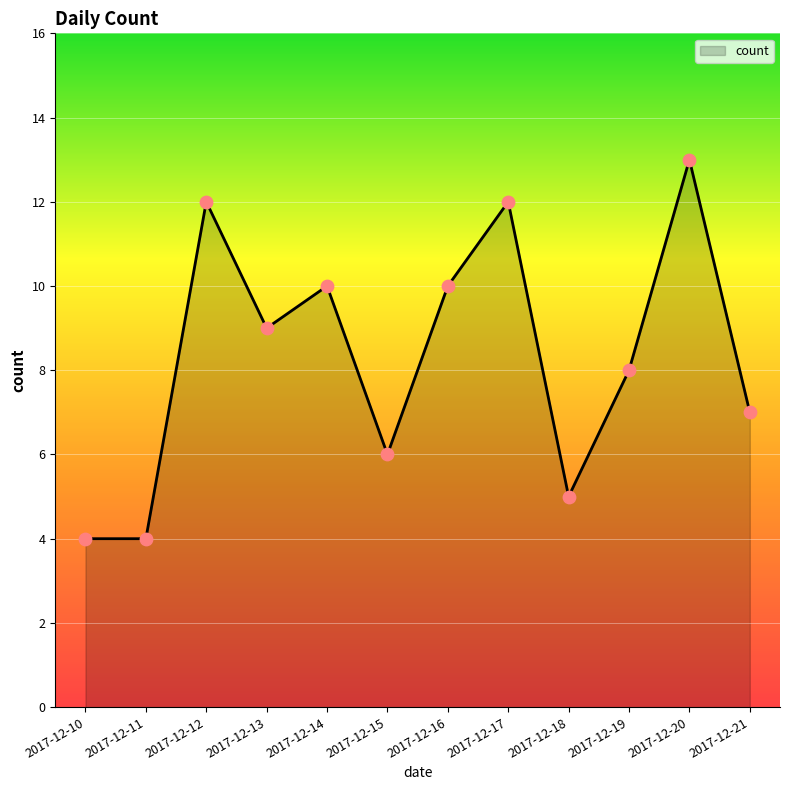

Between 2017-12-14 and 2017-12-17, which is larger?

2017-12-17